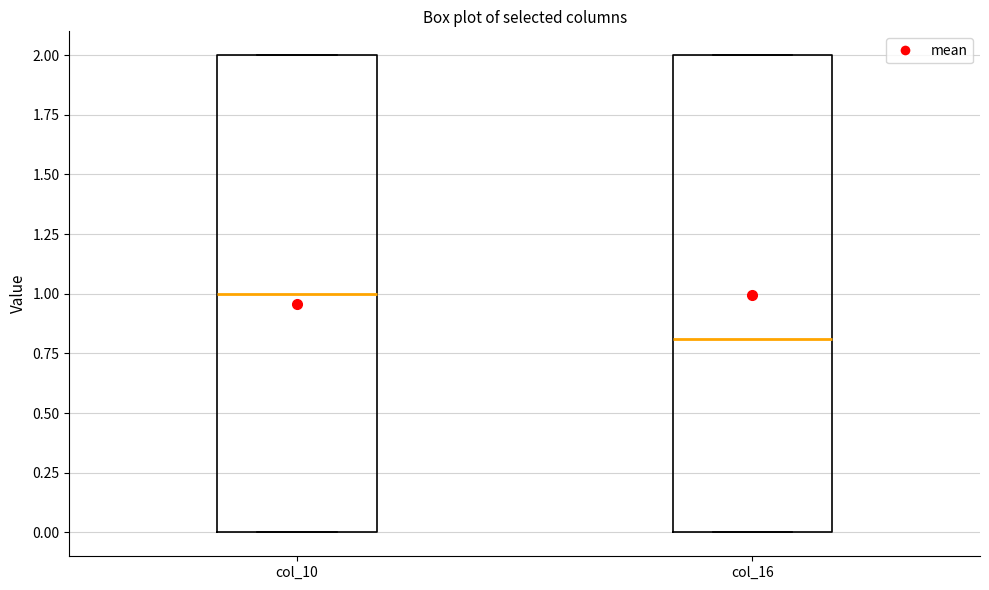

Reading left to right, read every box against the y-axis: the position of its median line, the range the box covers, and the ends of its whiskers. The values are not printed on the chart, so give them approximately, as read against the axis.

col_10: median 1.0, box 0.0 to 2.0, whiskers 0.0 to 2.0
col_16: median 0.8, box 0.0 to 2.0, whiskers 0.0 to 2.0